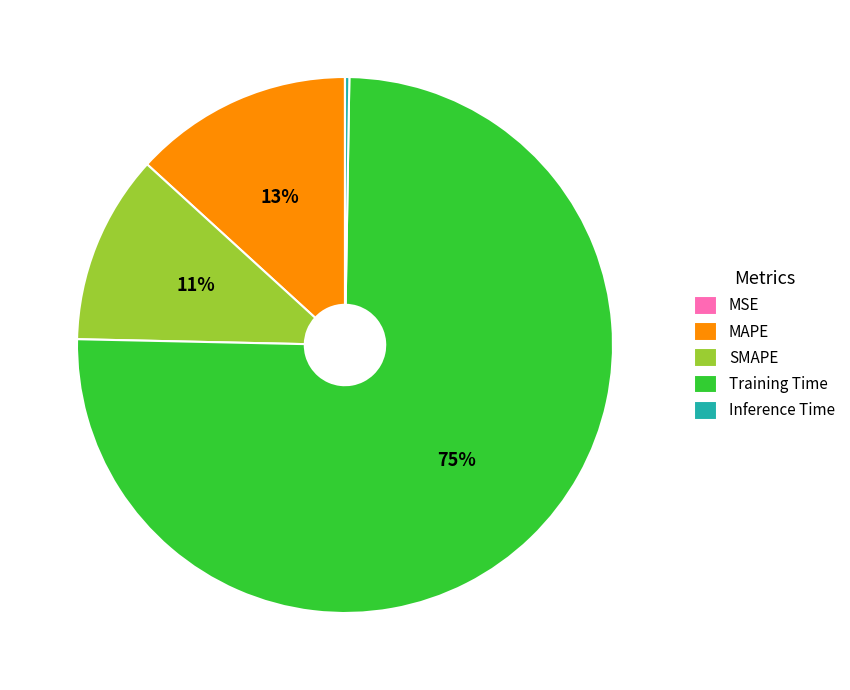

Between MAPE and SMAPE, which is larger?

MAPE